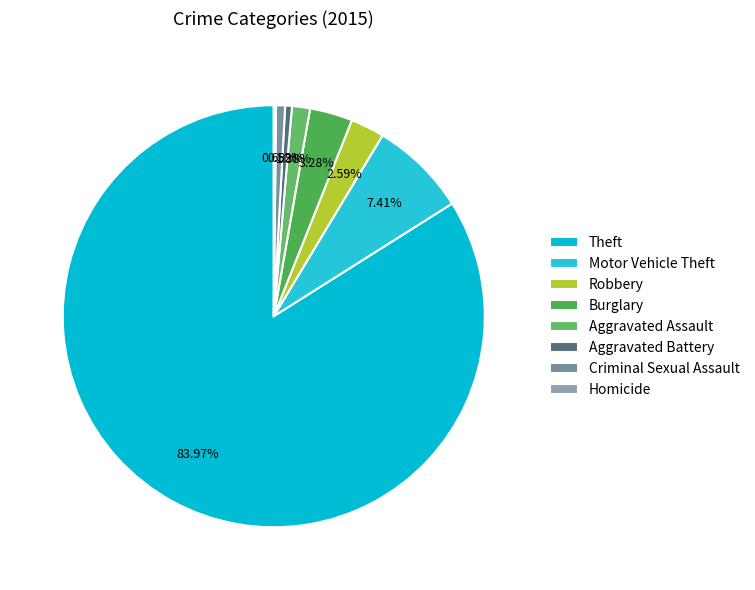

What percentage do Burglary and Criminal Sexual Assault together represent?

4.0%